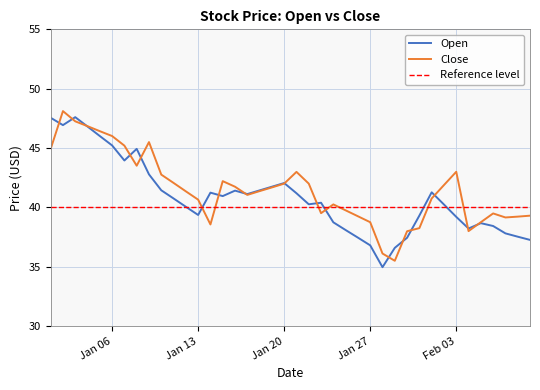

True or false: Close and Open cross at least once.

True